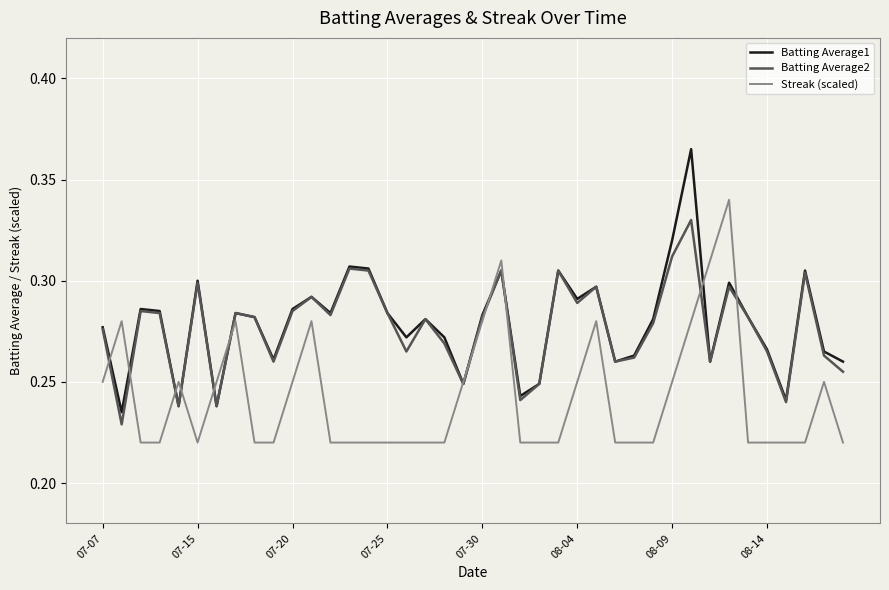

Rank the series by their maximum value, from lowest to highest.

Batting Average2, Streak (scaled), Batting Average1